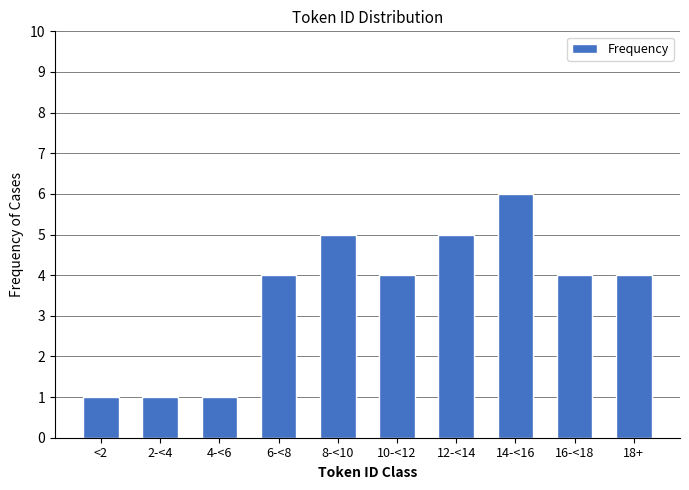

Reading left to right, transcribe all the data shown in this chart.

1	1	1	4	5	4	5	6	4	4